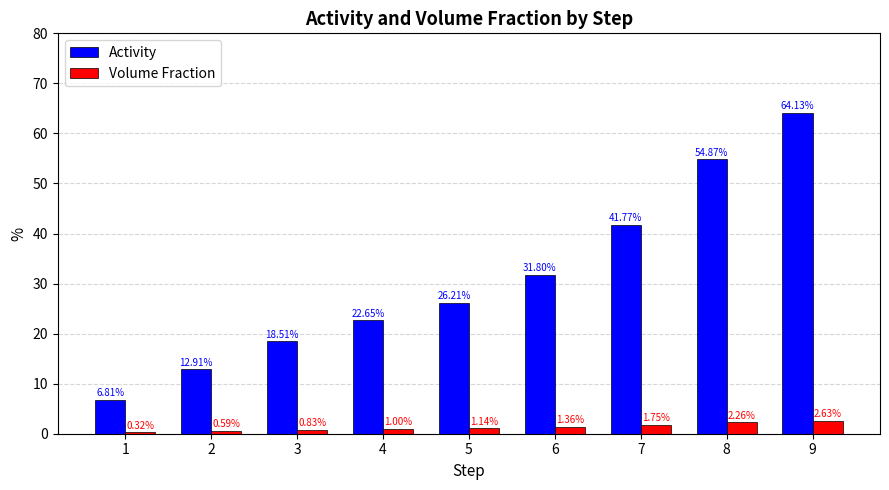

How many distinct data groups are displayed?

2